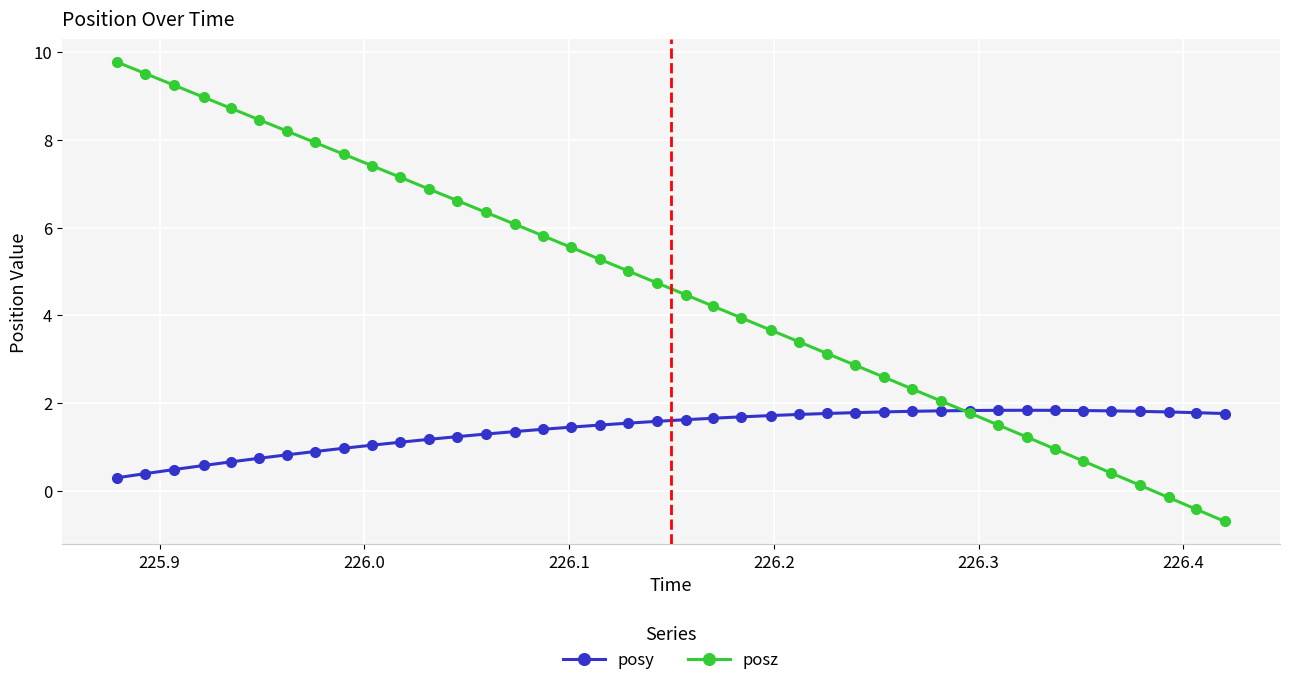

Which series has the largest total across all categories?

posz